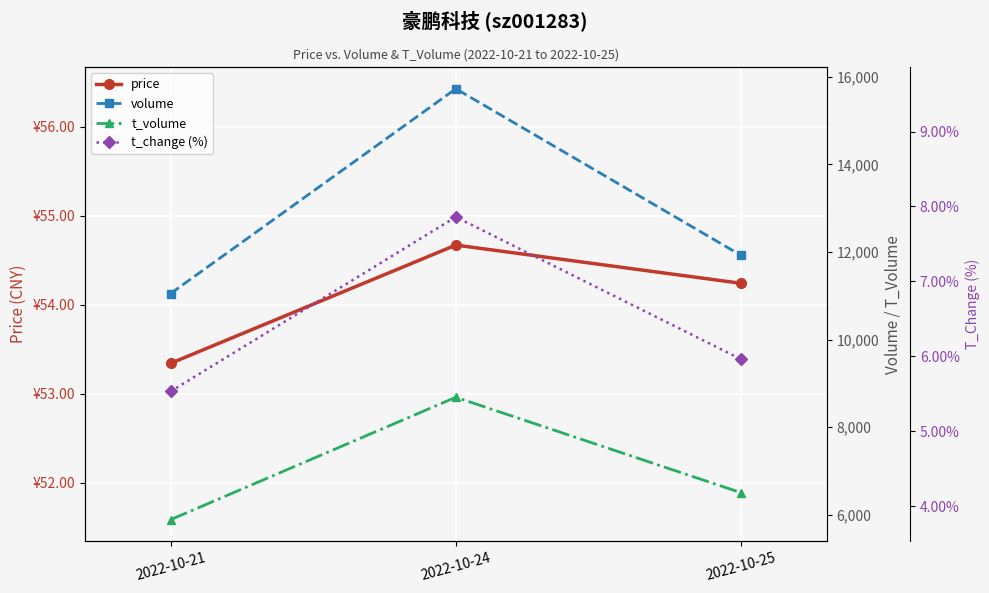

Count the t_volume values in the range 5891 to 8685.

3